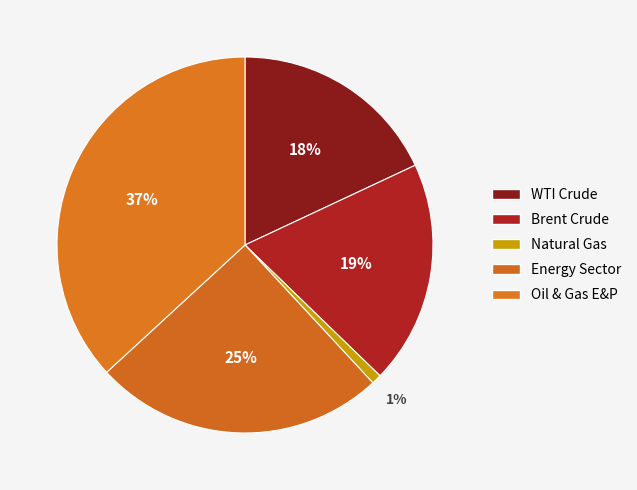

True or false: Brent Crude accounts for 26% of the total.

False